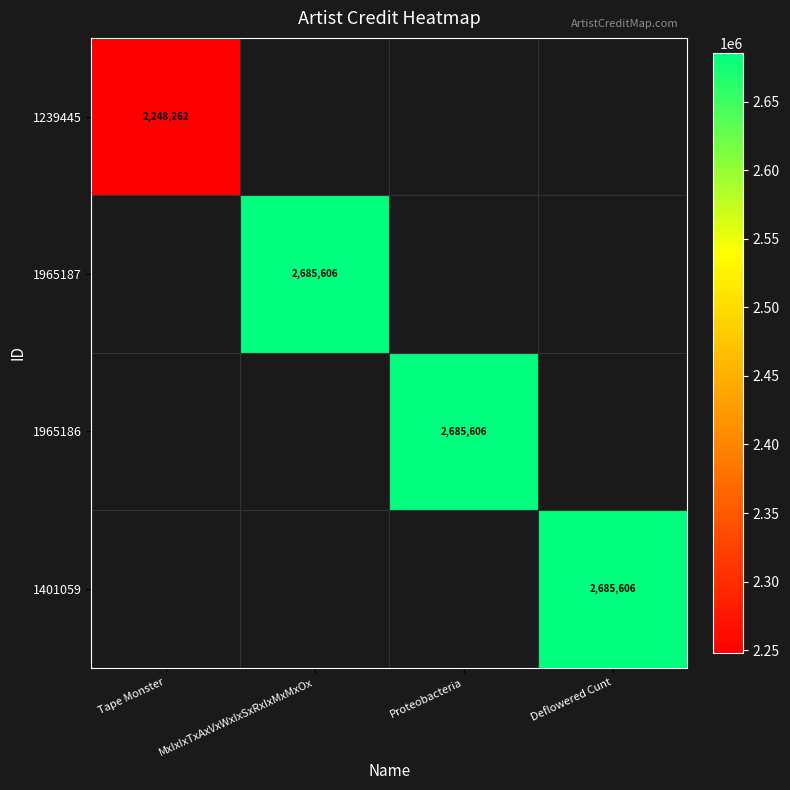

At which category does the chart reach its peak across all series?

MxIxIxTxAxVxWxIxSxRxIxMxMxOx